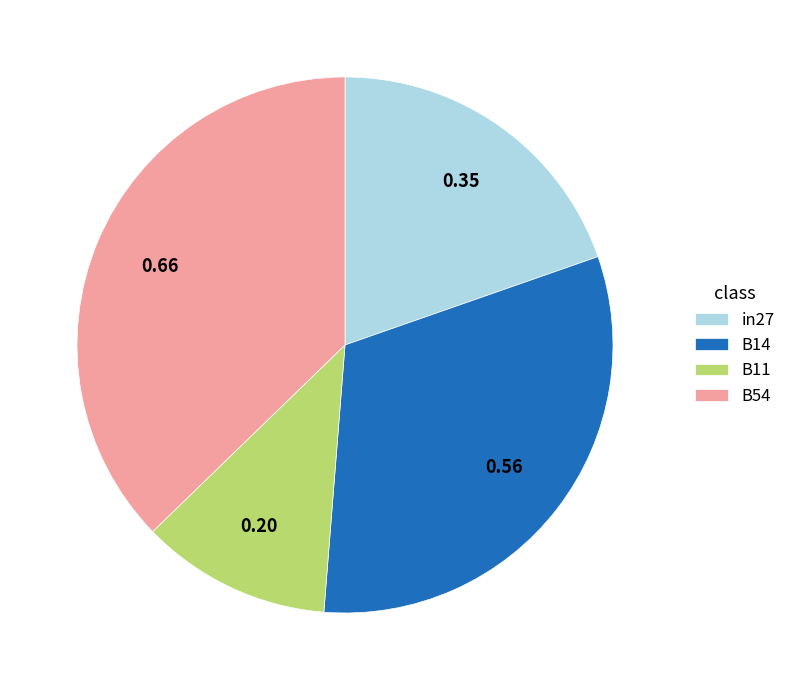

How many slices are in this pie chart?

4